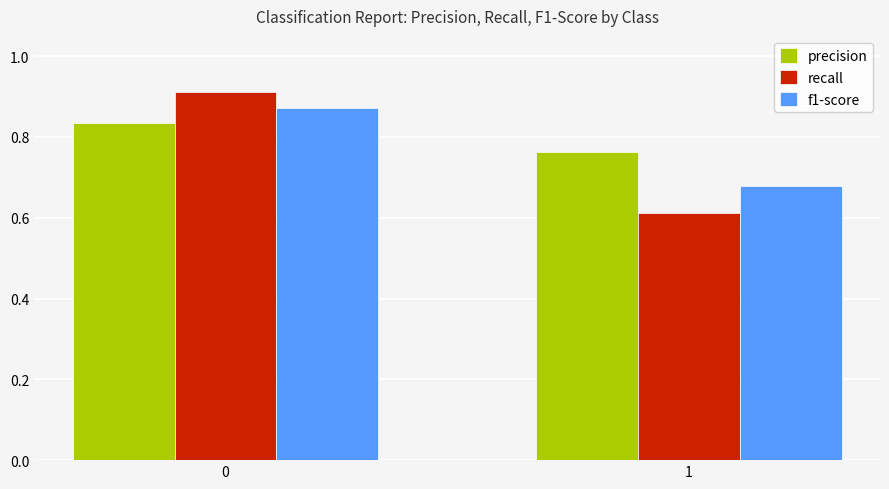

What is the sum of the recall values at 0 and 1?

1.5